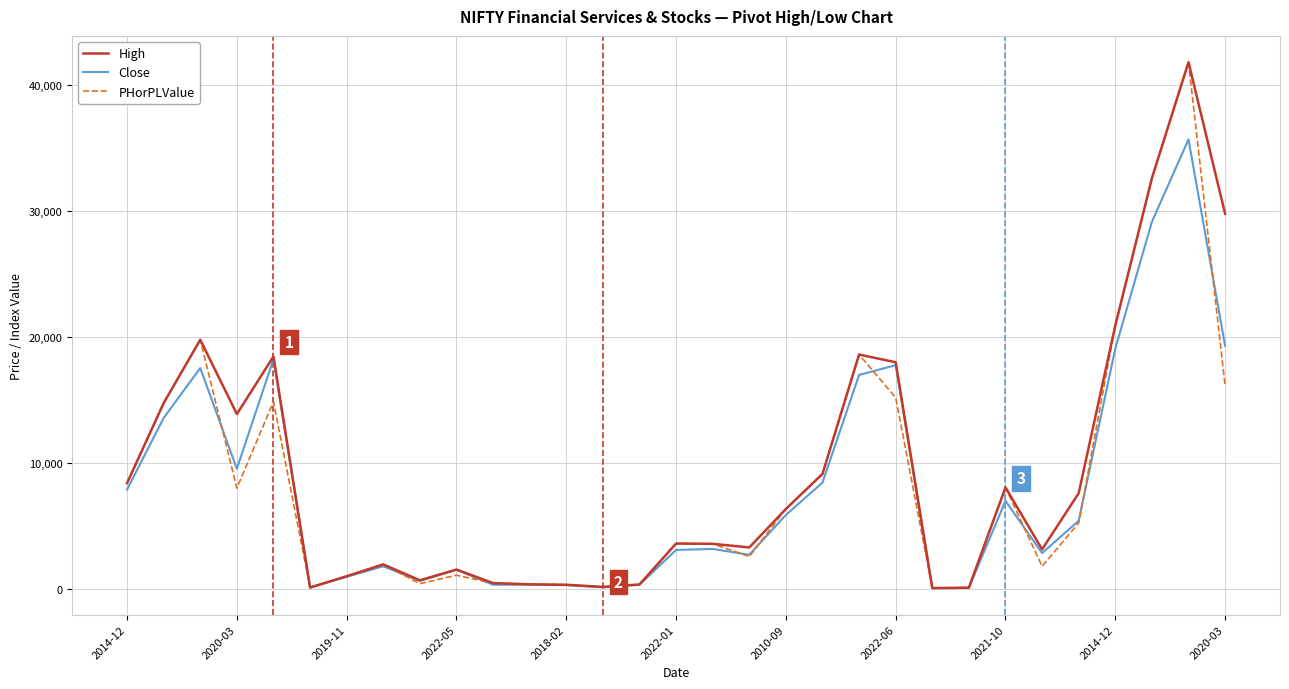

What is the maximum value for High?

41829.6